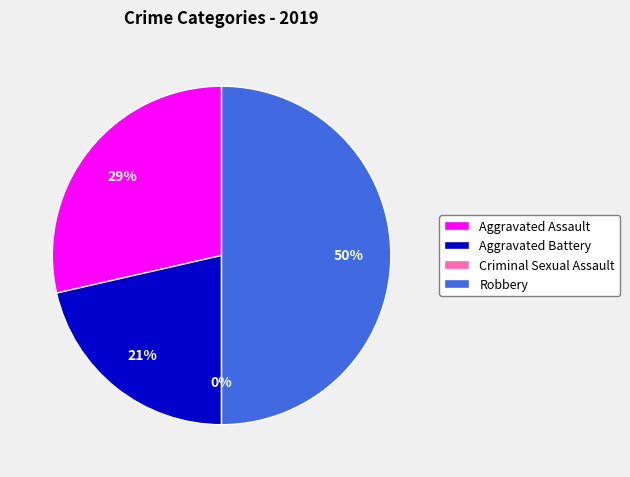

True or false: Criminal Sexual Assault accounts for 0% of the total.

True